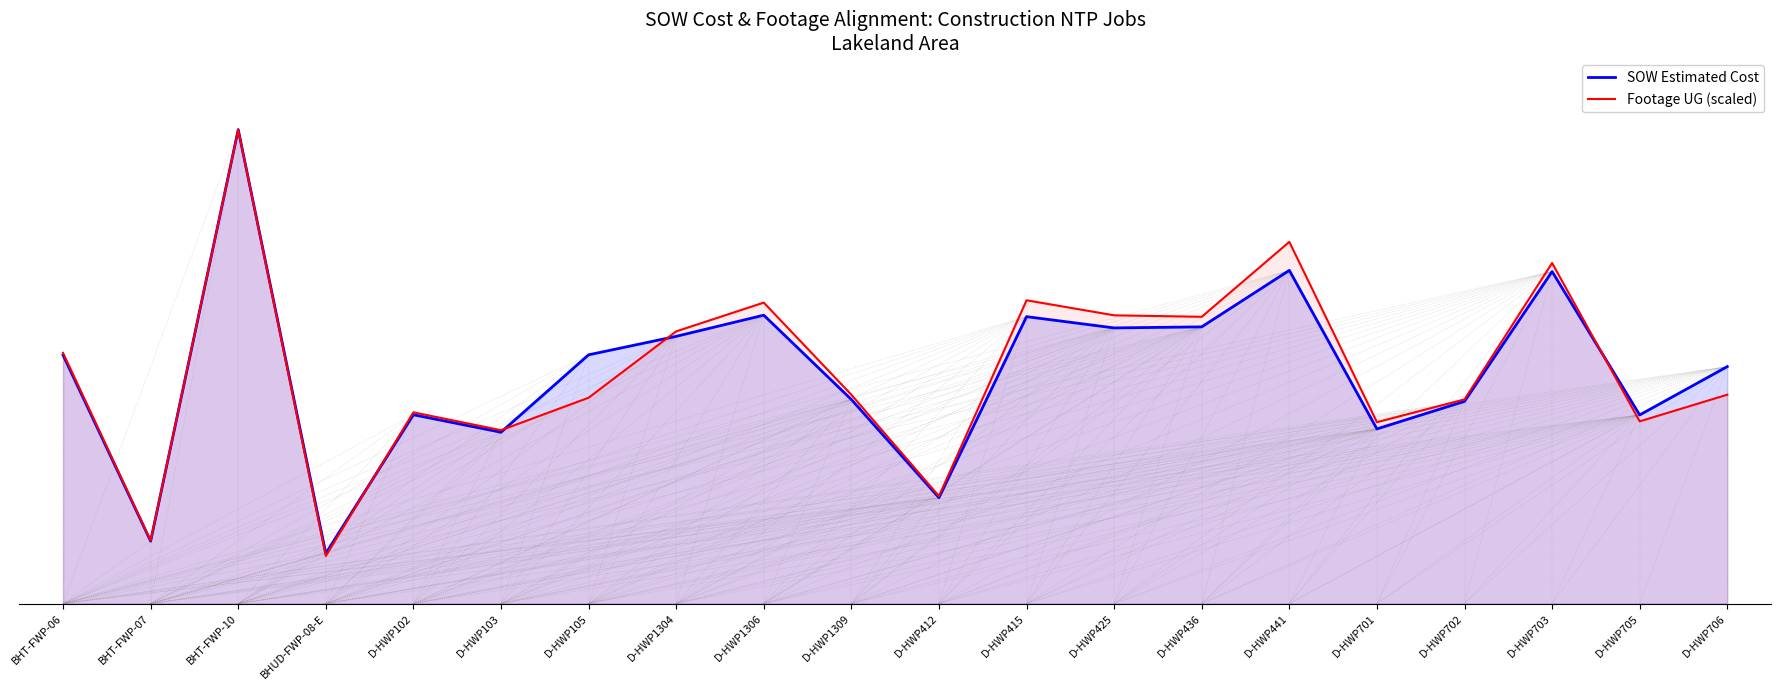

What is the label of the 15th point from the left?

D-HWP441